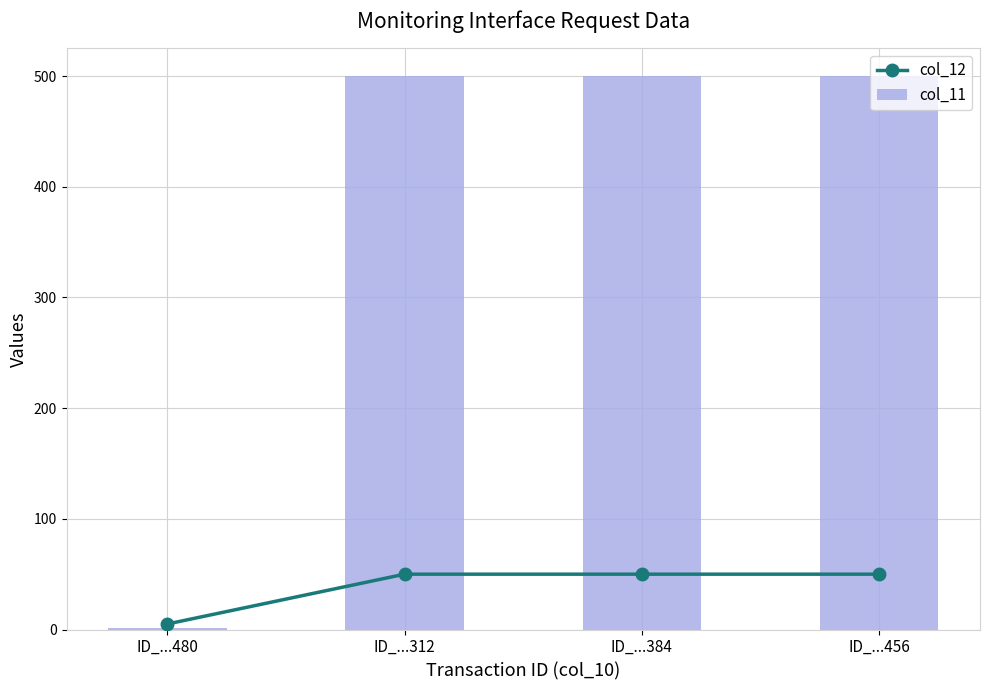

At how many categories does at least one series exceed 63?

3